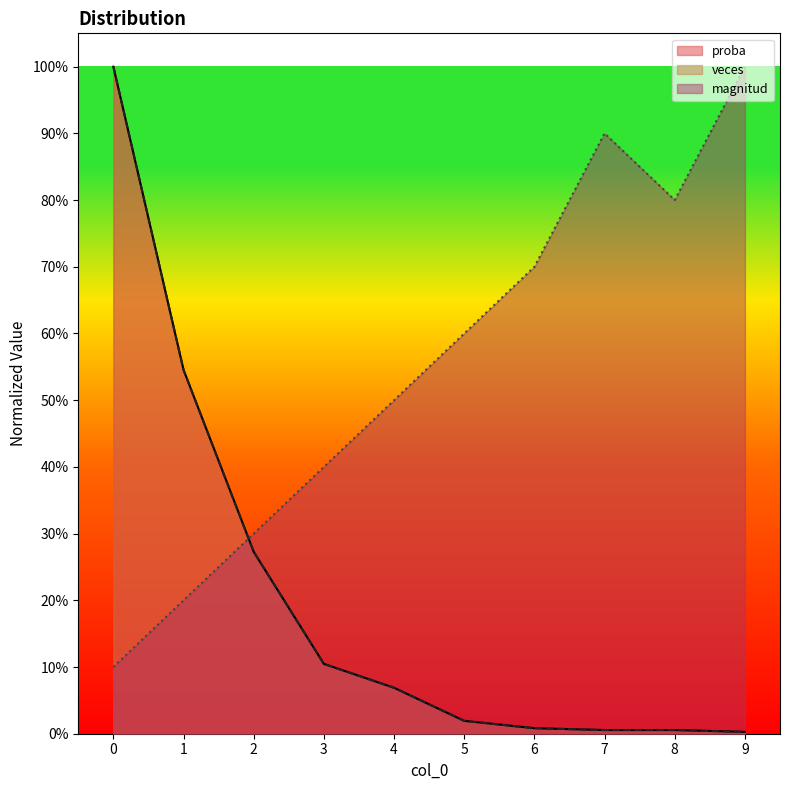

Which series ends up on top after the final intersection of magnitud and veces?

magnitud